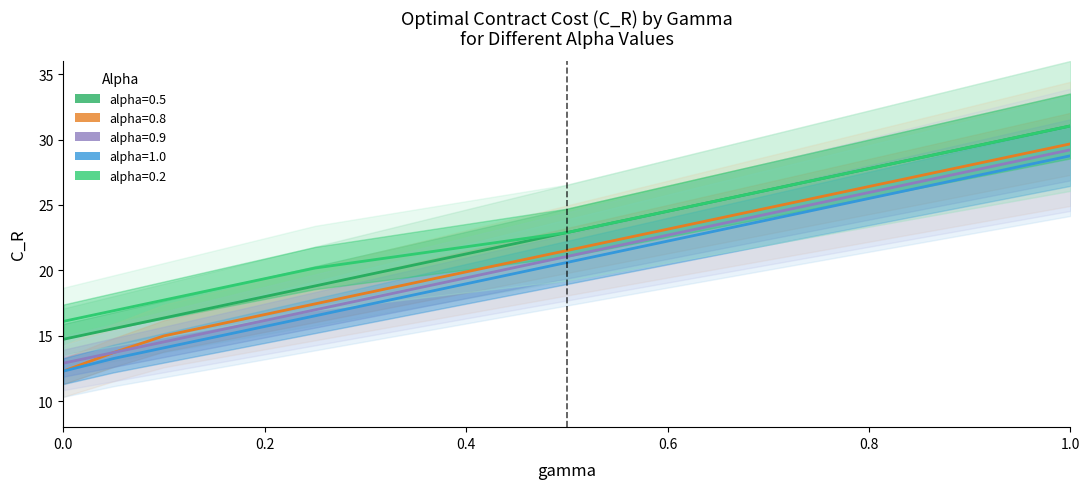

At which category is the sum across all series the highest?

1.0